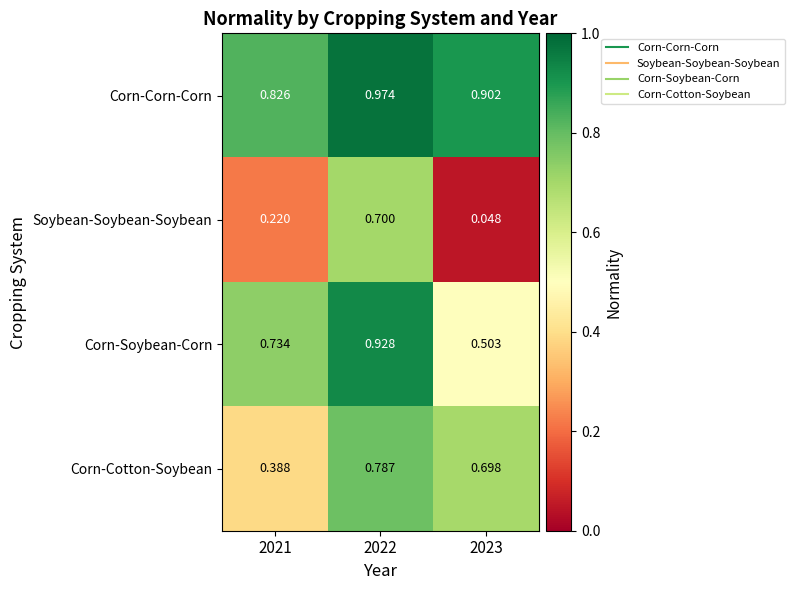

Between 2021 and 2022, which series saw the biggest shift?

Soybean-Soybean-Soybean